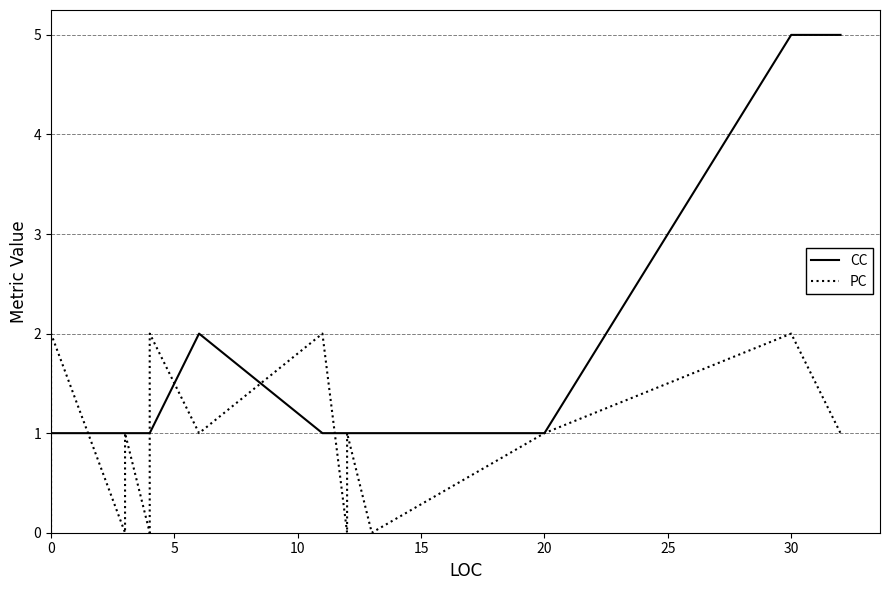

True or false: PC has more than 2 points higher than both neighbors.

True